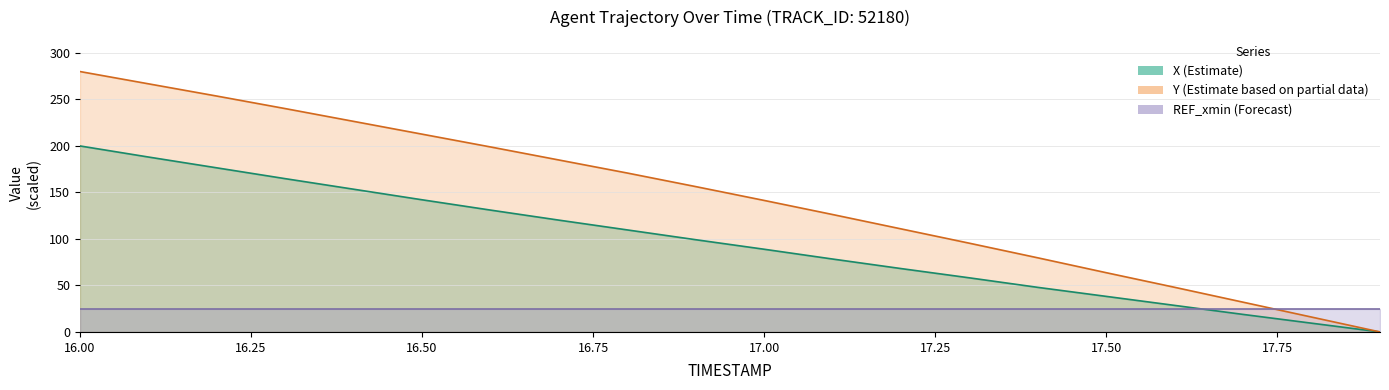

Is the value of Y at 16.1 greater than the value of X at 16.8?

Yes